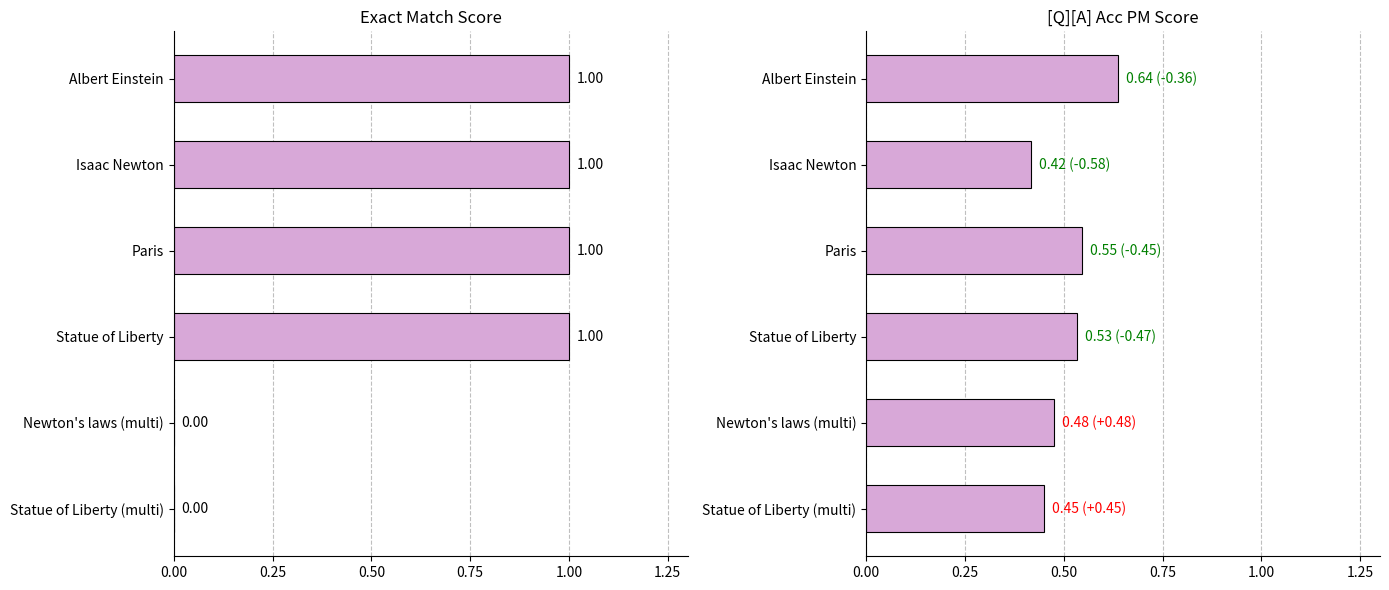

What is the value of the exact_match bar at the 1st from the left?

1.0